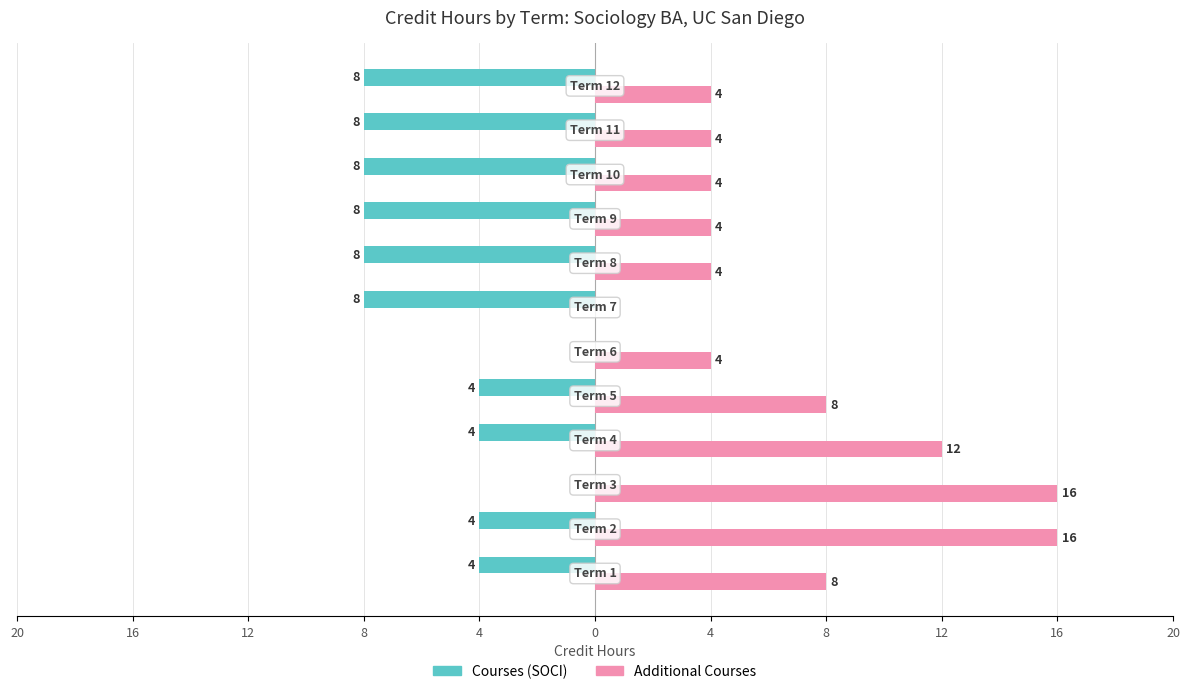

How many bars are there in total?

24